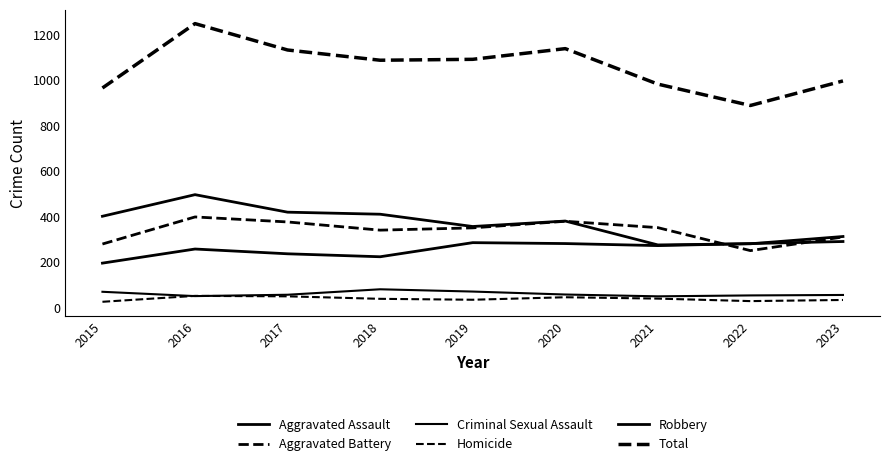

What is the approximate value of Homicide at 2022?

27